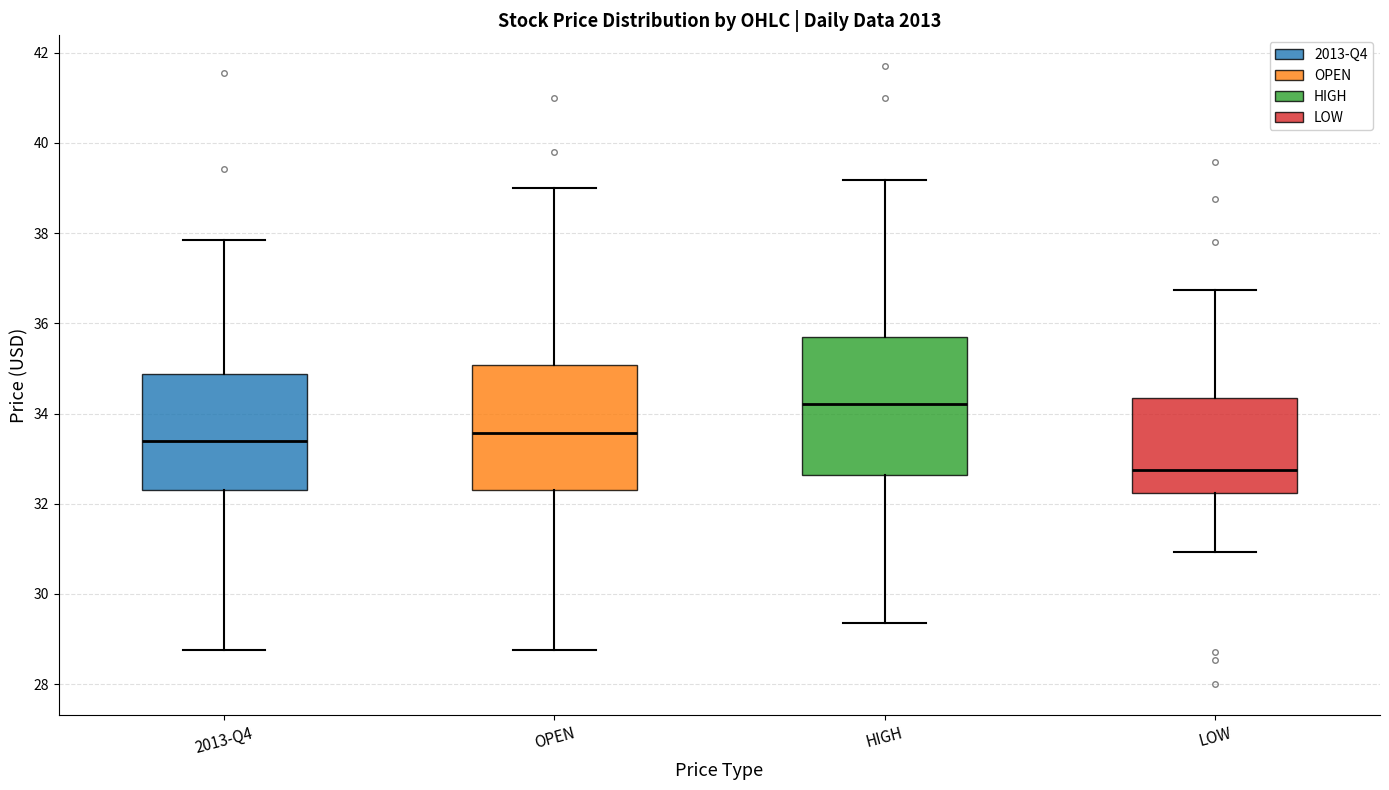

Which box is the tallest, from its lower edge to its upper edge?

HIGH